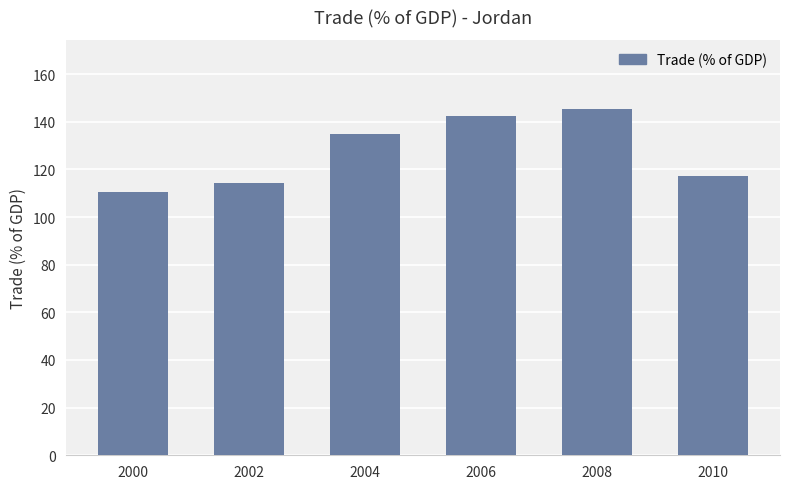

What is the difference between the values at 2010 and 2004?

17.7